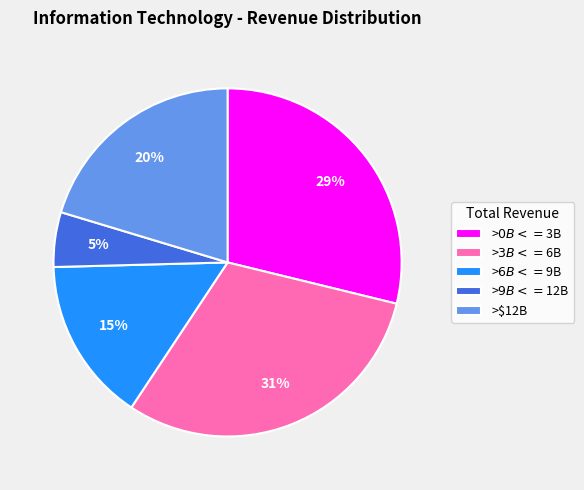

How many segments does this pie chart have?

5